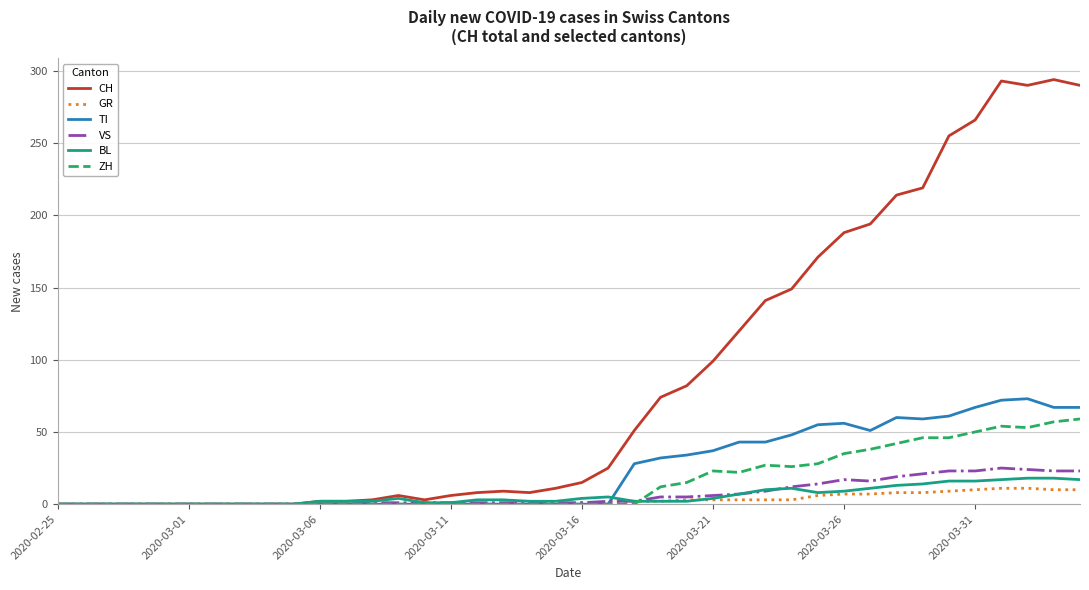

Which series has the widest spread of values?

CH